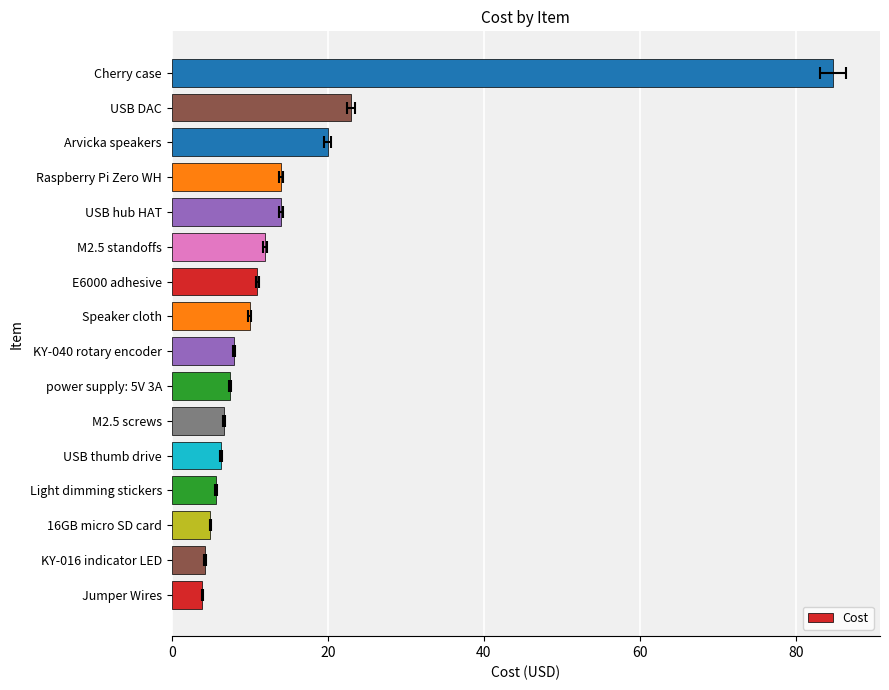

What is the difference between the second highest and second lowest values?

18.7